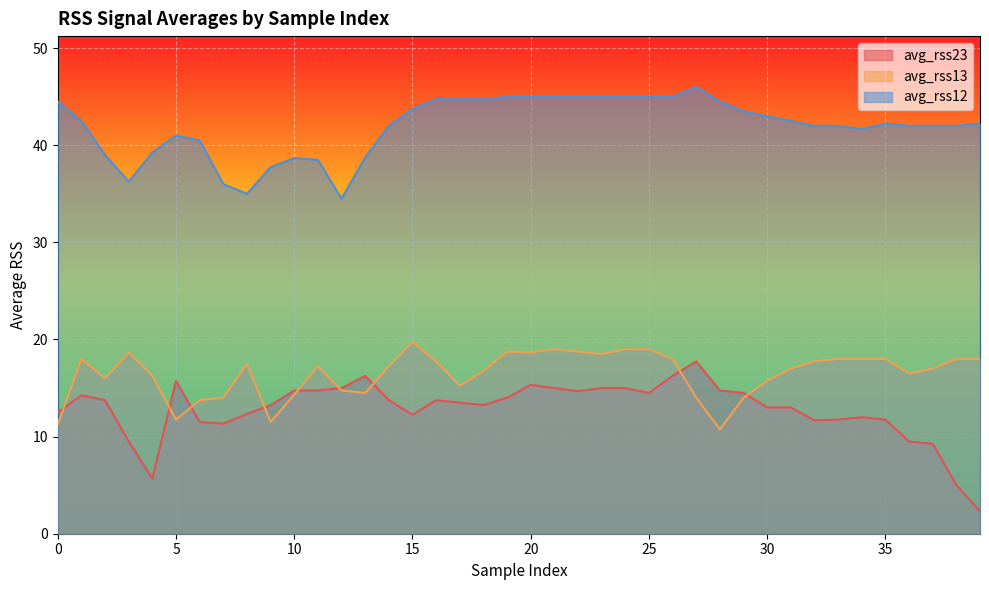

What are all the series names shown in the legend?

avg_rss23, avg_rss13, avg_rss12